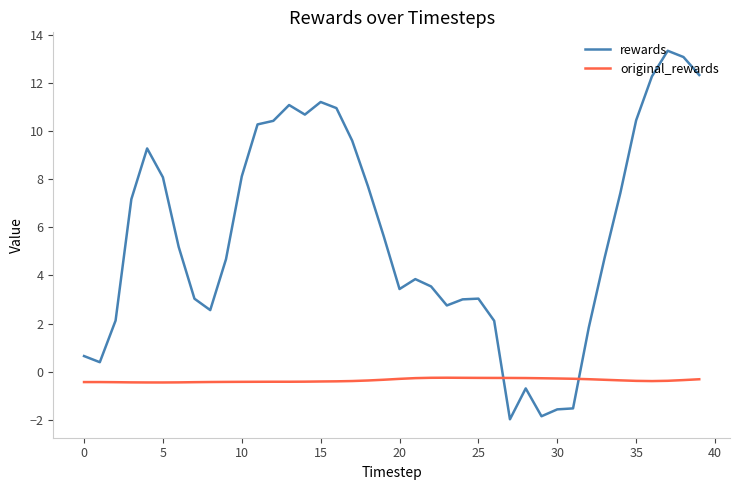

What is the minimum value shown in the chart?

-2.0